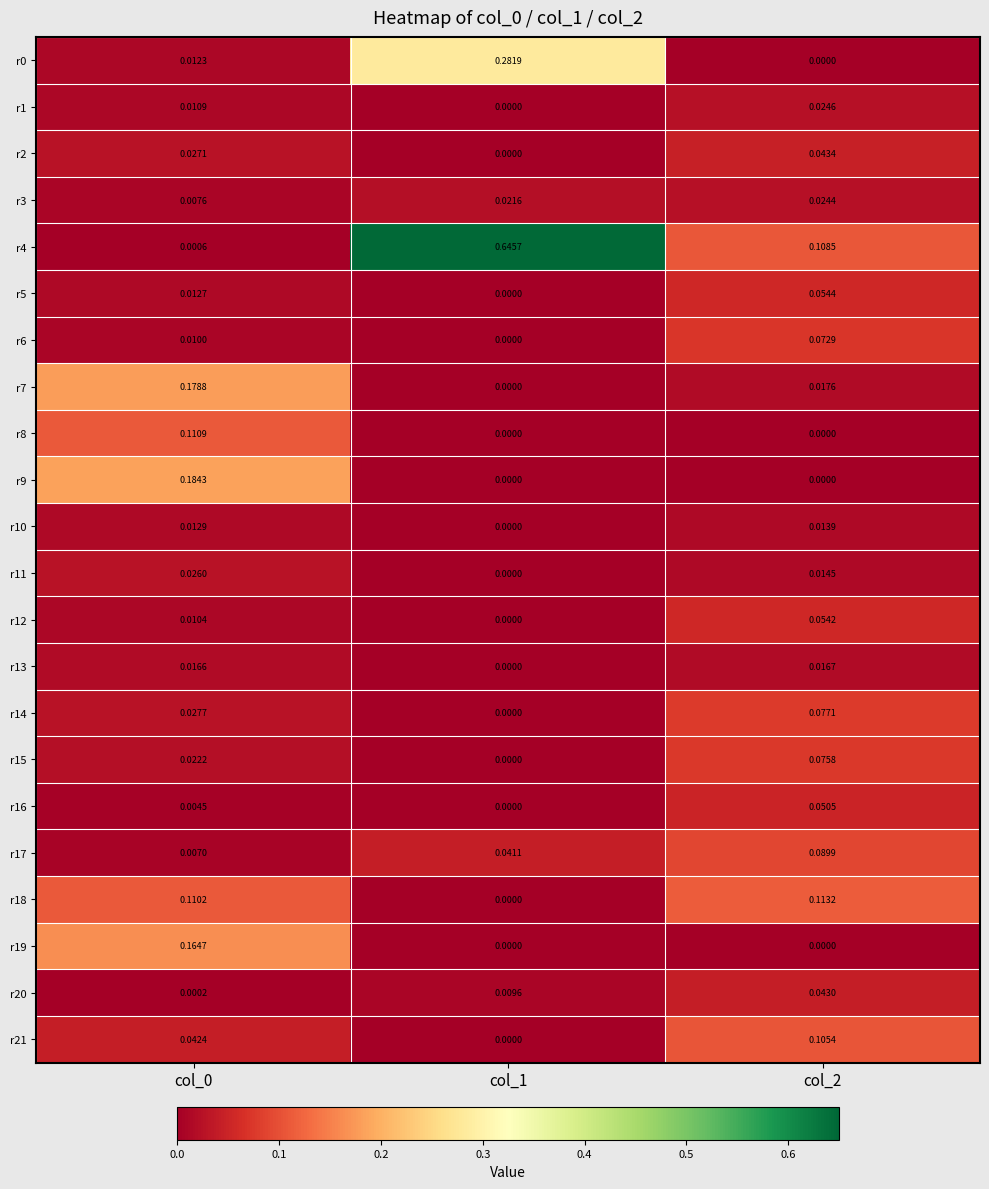

Reading left to right, list all the values displayed in this chart.

r0: col_0=0.0	col_1=0.3	col_2=0.0
r1: col_0=0.0	col_1=0.0	col_2=0.0
r2: col_0=0.0	col_1=0.0	col_2=0.0
r3: col_0=0.0	col_1=0.0	col_2=0.0
r4: col_0=0.0	col_1=0.6	col_2=0.1
r5: col_0=0.0	col_1=0.0	col_2=0.1
r6: col_0=0.0	col_1=0.0	col_2=0.1
r7: col_0=0.2	col_1=0.0	col_2=0.0
r8: col_0=0.1	col_1=0.0	col_2=0.0
r9: col_0=0.2	col_1=0.0	col_2=0.0
r10: col_0=0.0	col_1=0.0	col_2=0.0
r11: col_0=0.0	col_1=0.0	col_2=0.0
r12: col_0=0.0	col_1=0.0	col_2=0.1
r13: col_0=0.0	col_1=0.0	col_2=0.0
r14: col_0=0.0	col_1=0.0	col_2=0.1
r15: col_0=0.0	col_1=0.0	col_2=0.1
r16: col_0=0.0	col_1=0.0	col_2=0.1
r17: col_0=0.0	col_1=0.0	col_2=0.1
r18: col_0=0.1	col_1=0.0	col_2=0.1
r19: col_0=0.2	col_1=0.0	col_2=0.0
r20: col_0=0.0	col_1=0.0	col_2=0.0
r21: col_0=0.0	col_1=0.0	col_2=0.1